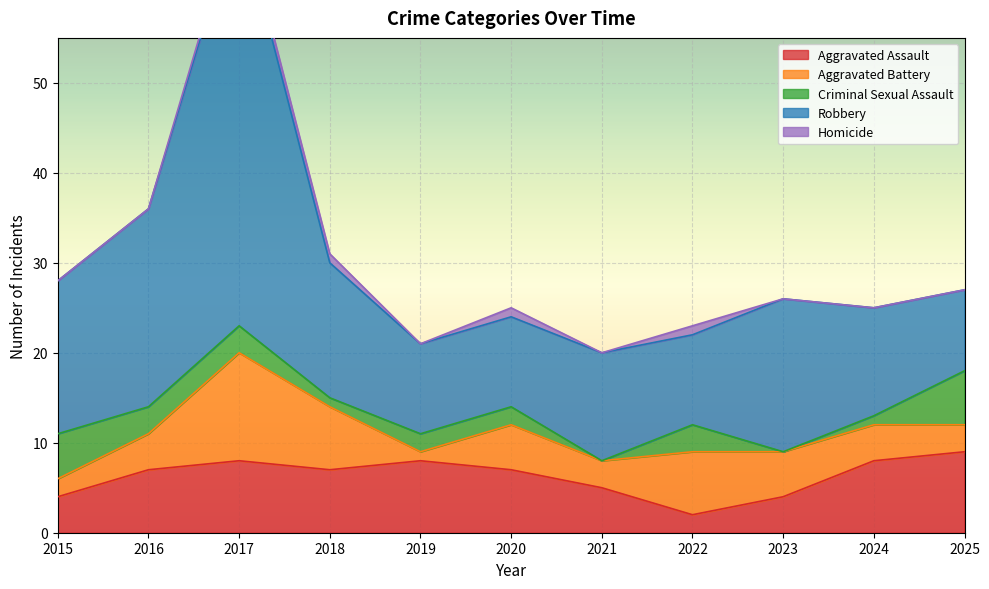

What is the difference between the highest and lowest values at 2022?

9